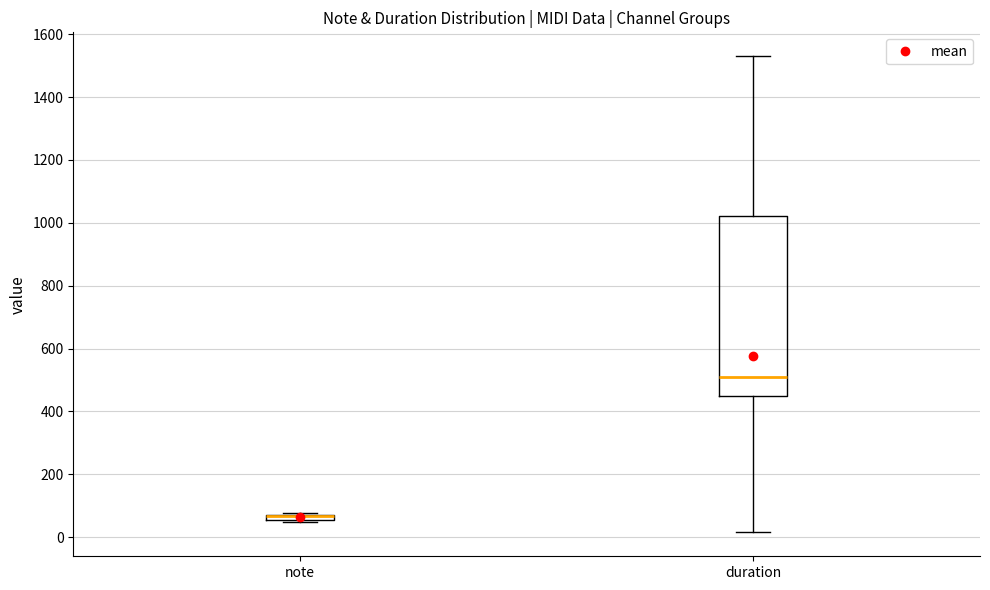

Which box is the tallest, from its lower edge to its upper edge?

duration